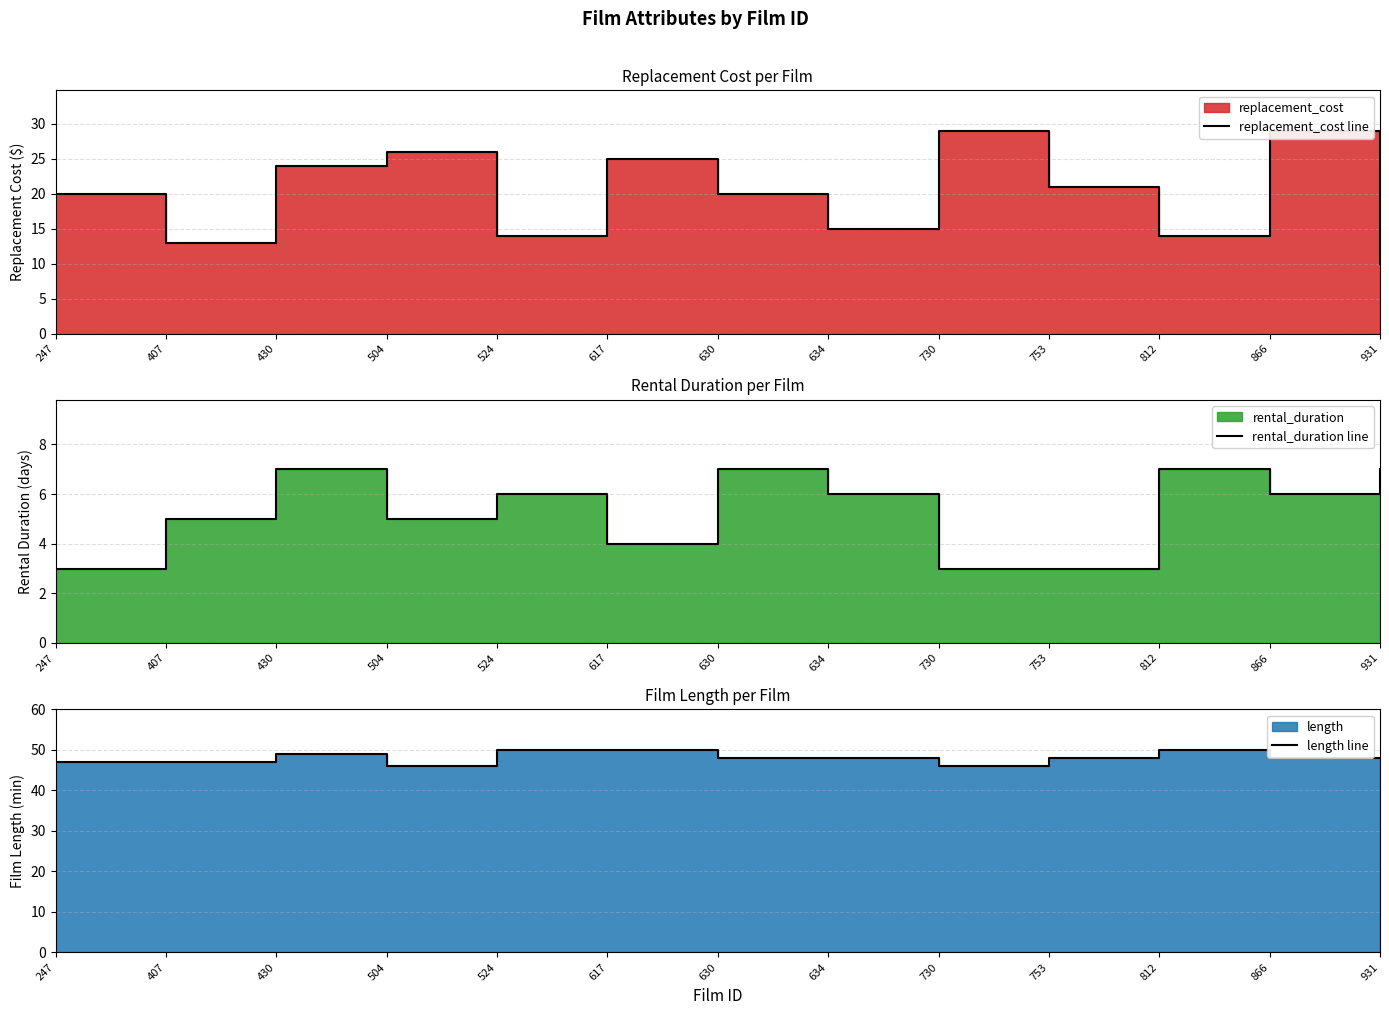

What is the value of the replacement_cost line point at the 8th from the left?

15.0